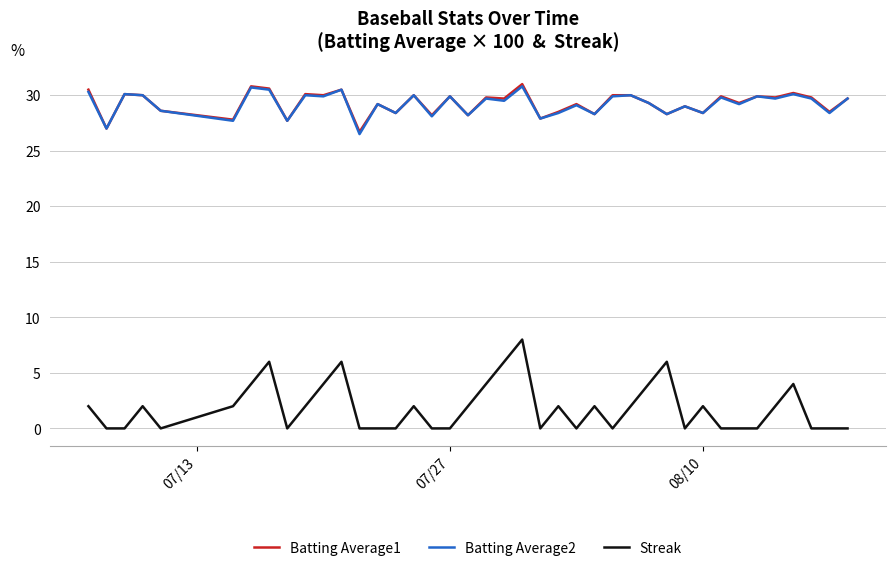

True or false: Streak and Batting Average1 intersect in this chart.

False